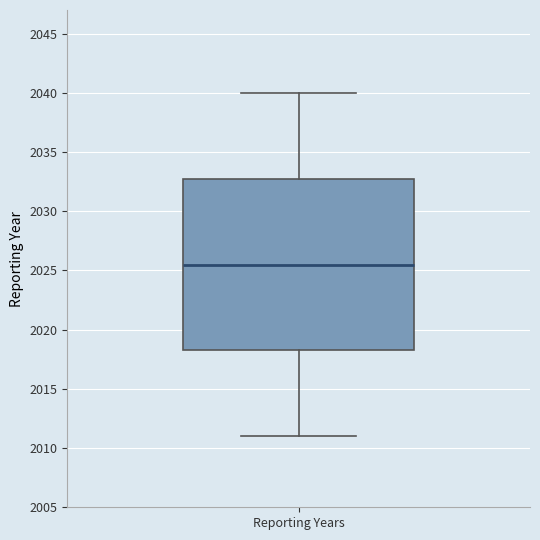

Where is the lower edge of the box for Reporting Years on the y-axis? The values are not printed on the chart, so give them approximately, as read against the axis.

2018.5